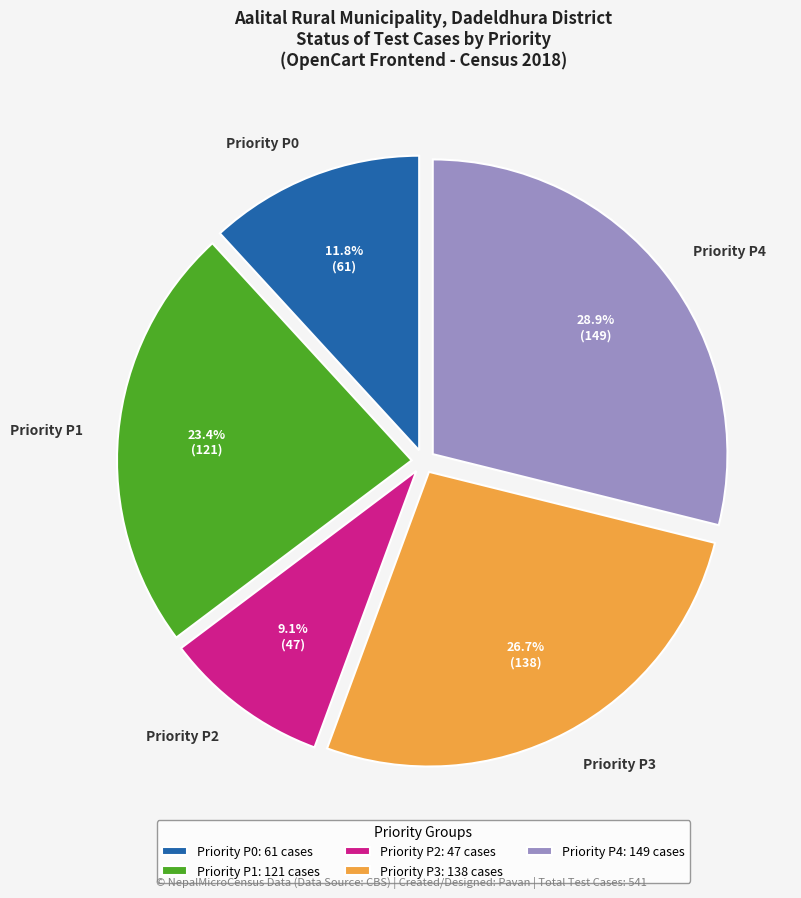

Is the sum of Priority P4 and Priority P0 greater than half?

No